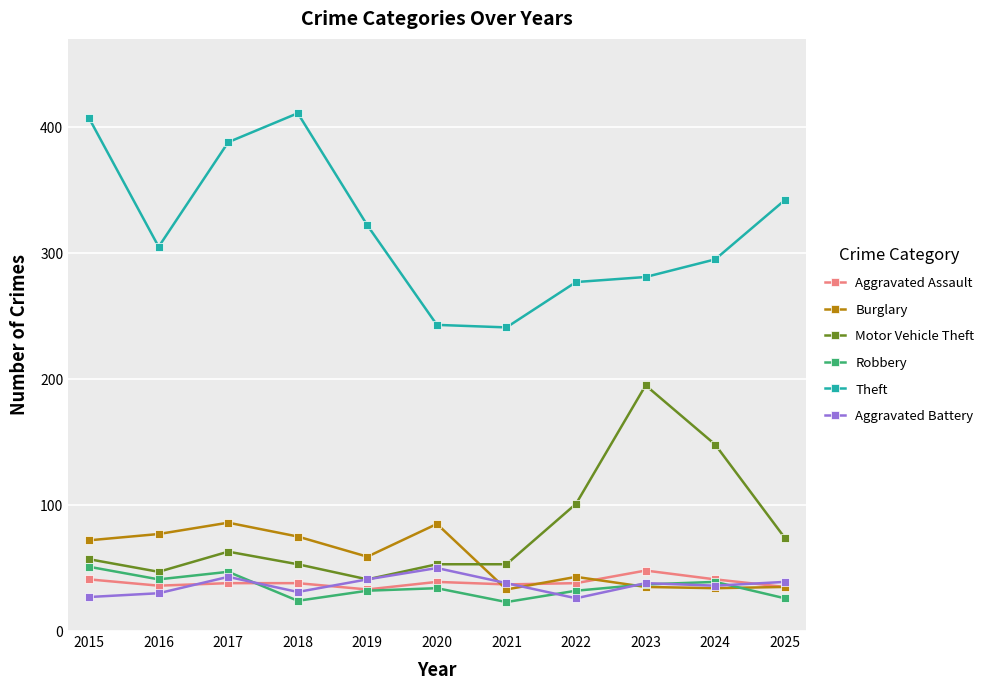

True or false: Aggravated Battery has a value of 61 at 2023.

False